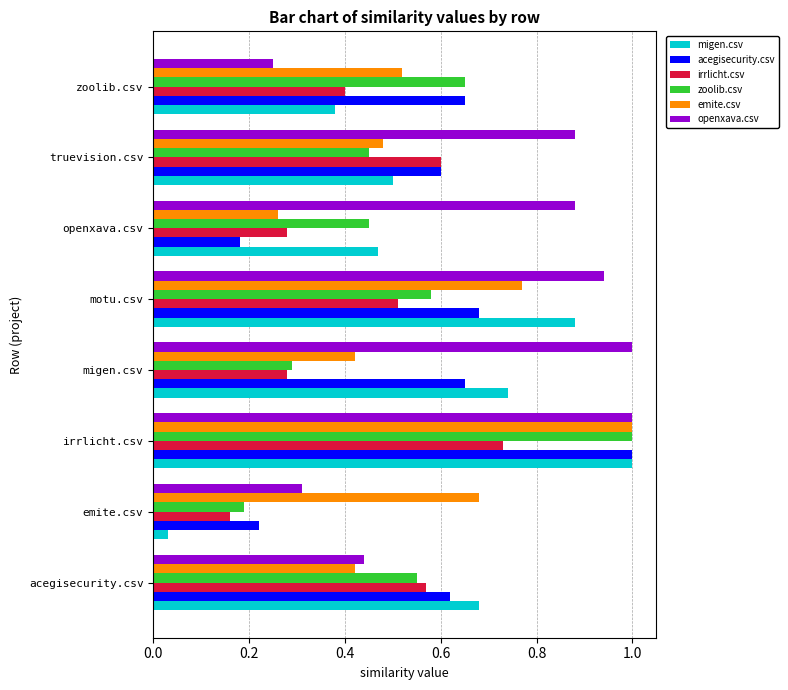

Which series has the largest range (max minus min)?

migen.csv